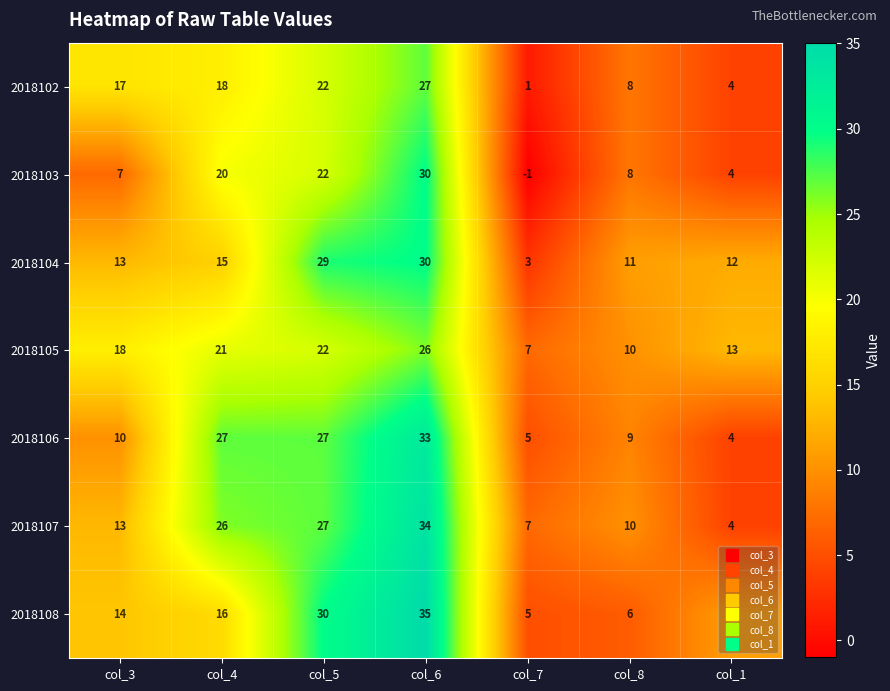

List the labels in order of 2018105 value, largest first.

col_6, col_5, col_4, col_3, col_1, col_8, col_7